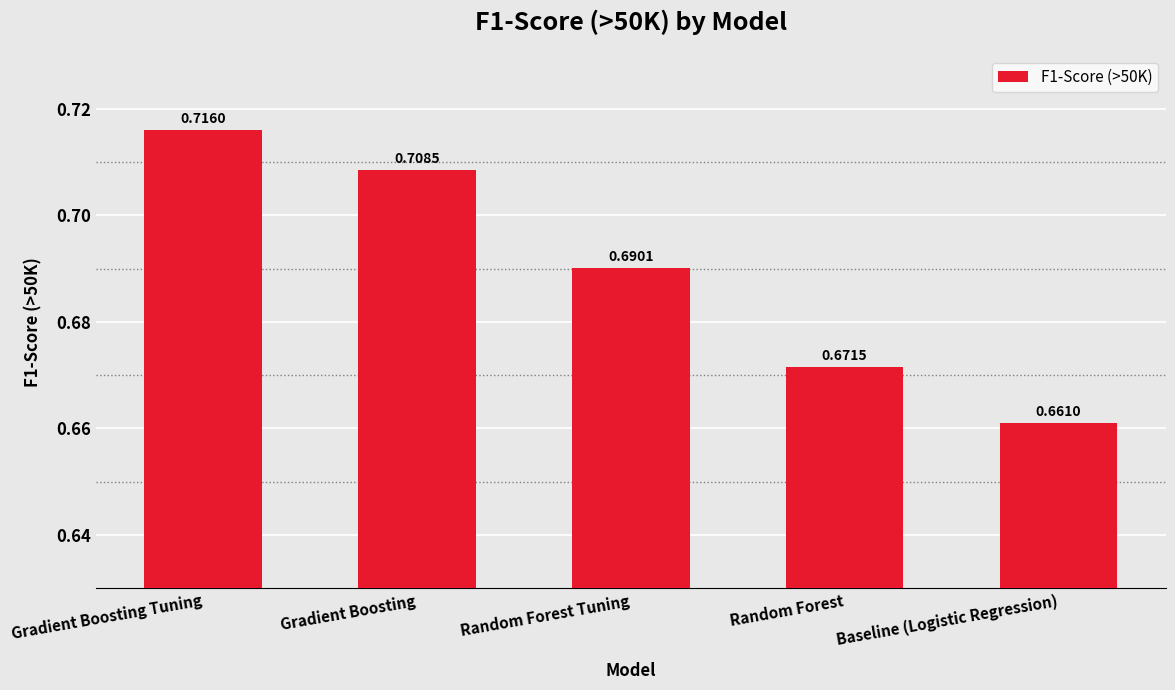

Which has a higher value, Random Forest or Random Forest Tuning?

Random Forest Tuning